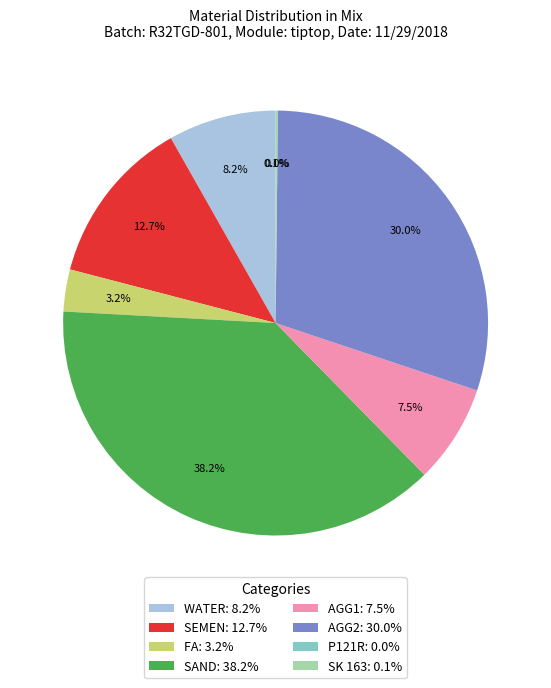

To the nearest percent, what percentage of the pie is WATER?

8%